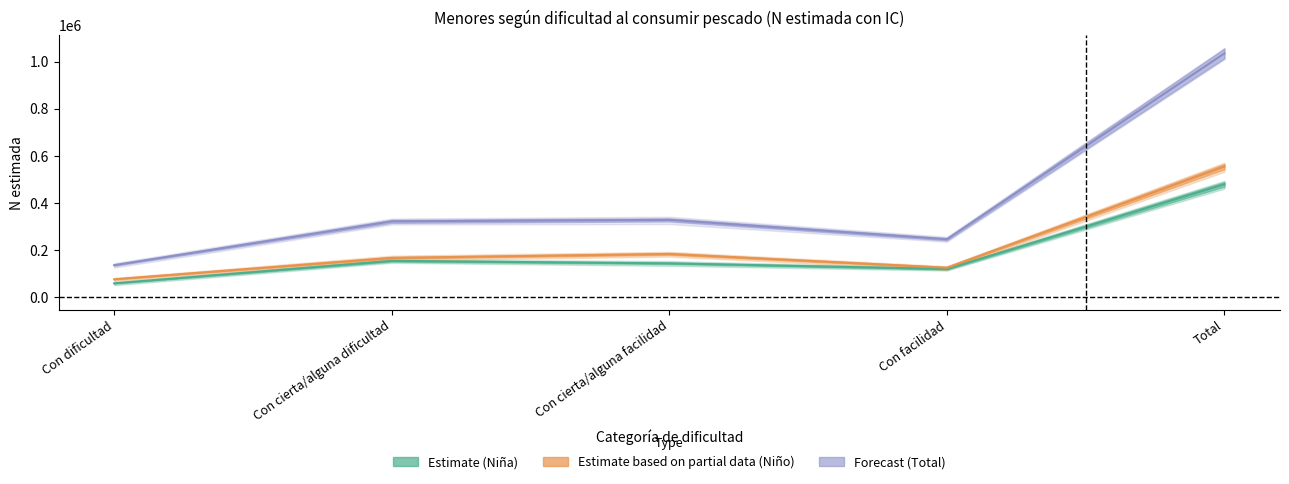

What is the smallest value displayed?

59816